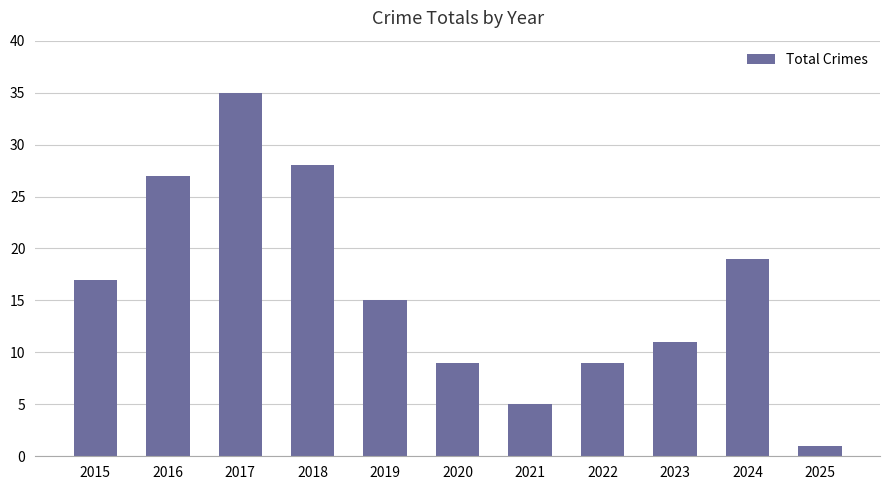

What is the ratio of the value at 2024 to the value at 2022?

2.1